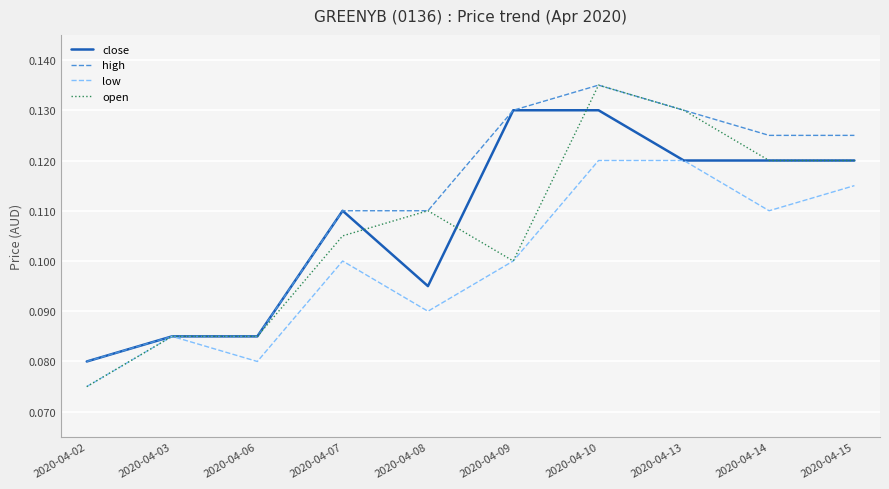

Where is open nearest to the value 0?

2020-04-02